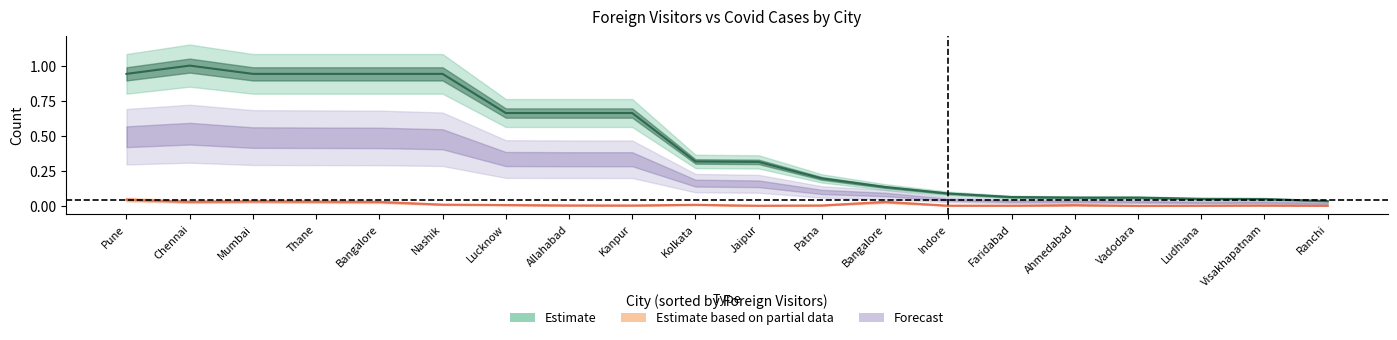

True or false: Covid_Cases has a value of 0.0 at Indore.

True